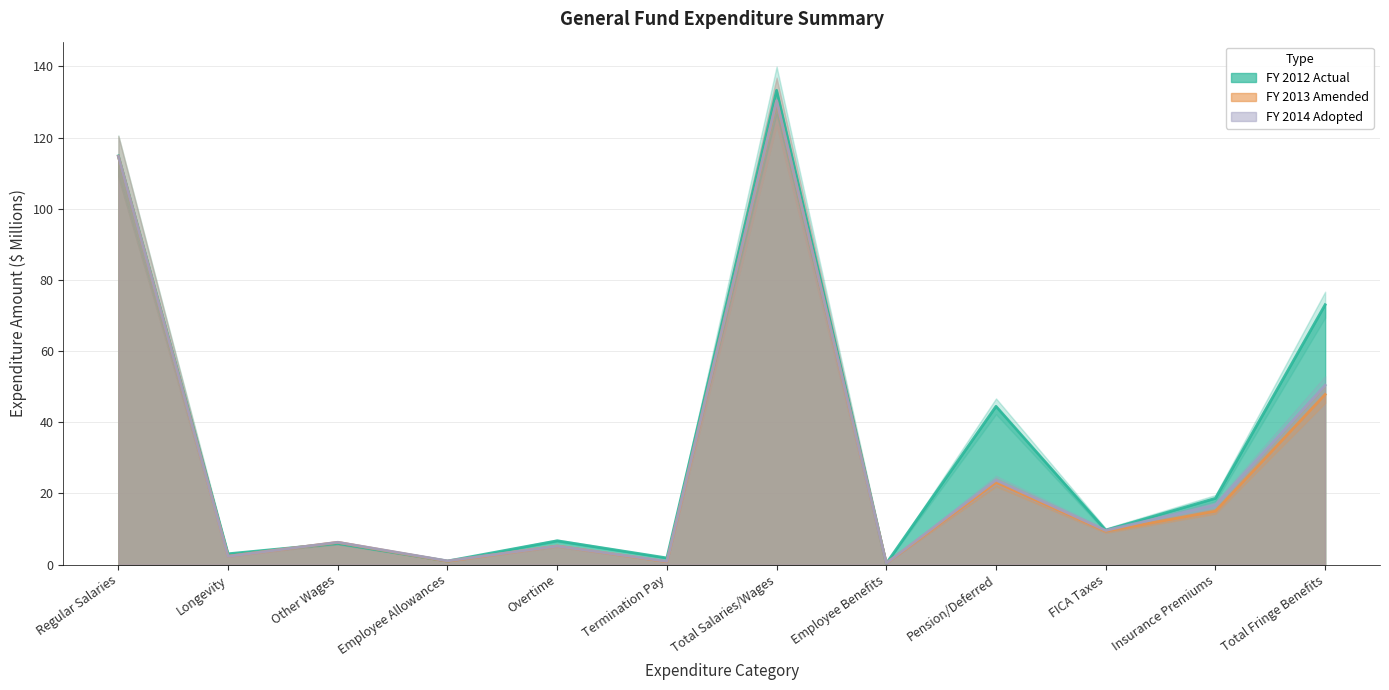

Reading right to left, what are all the values shown in this chart?

FY 2012 Actual: 73.0	18.6	9.7	44.5	0.3	133.3	1.8	6.7	1.0	5.9	3.0	114.9
FY 2013 Amended: 47.8	15.0	9.3	23.1	0.4	130.3	0.8	5.2	0.9	6.2	2.4	114.7
FY 2014 Adopted: 50.4	16.7	9.6	23.7	0.4	130.4	0.9	5.2	1.0	6.3	2.3	114.7